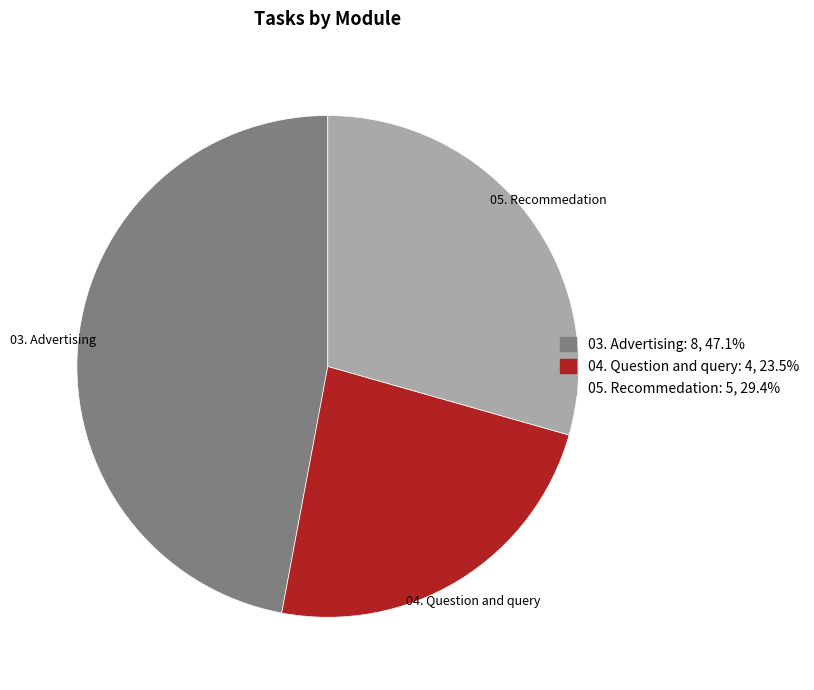

Does 04. Question and query represent more than half of the total?

No